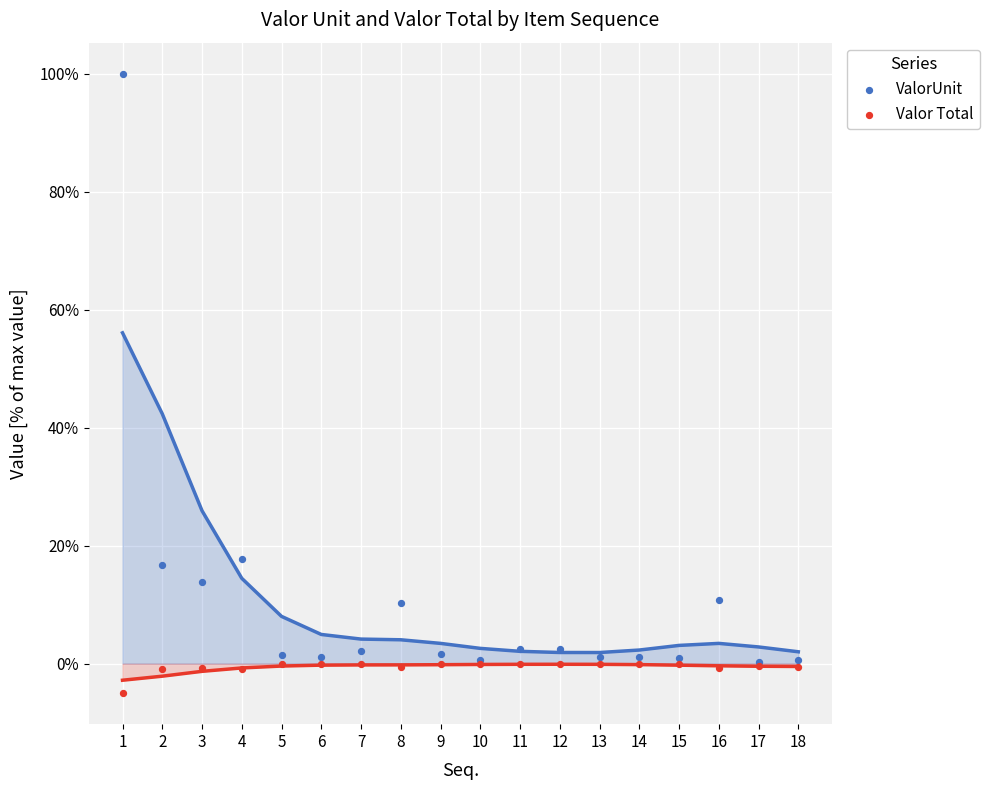

Which series reaches the maximum Y coordinate?

ValorUnit